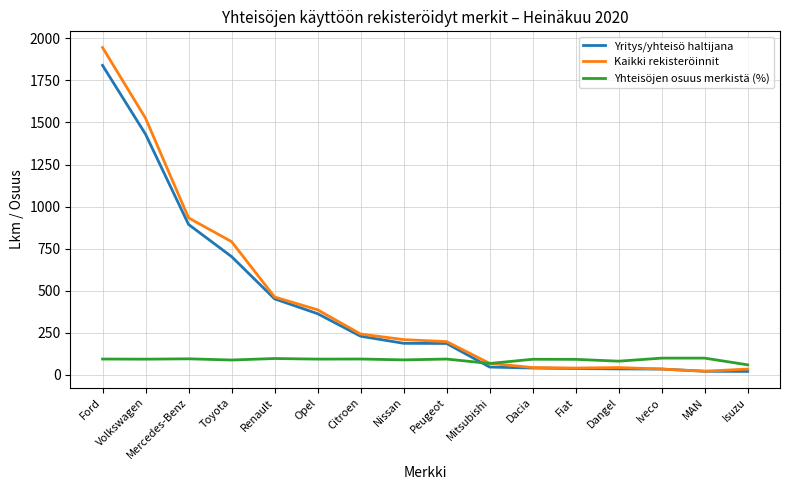

What position from the left is Fiat?

12